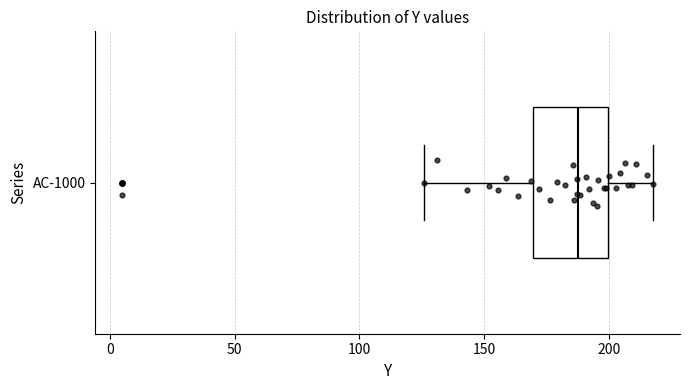

Transcribe this box plot: give where the median line is, the range the box spans, and where the two whiskers end, as read against the x-axis. The values are not printed on the chart, so give them approximately, as read against the axis.

median 190, box 170 to 200, whiskers 125 to 220